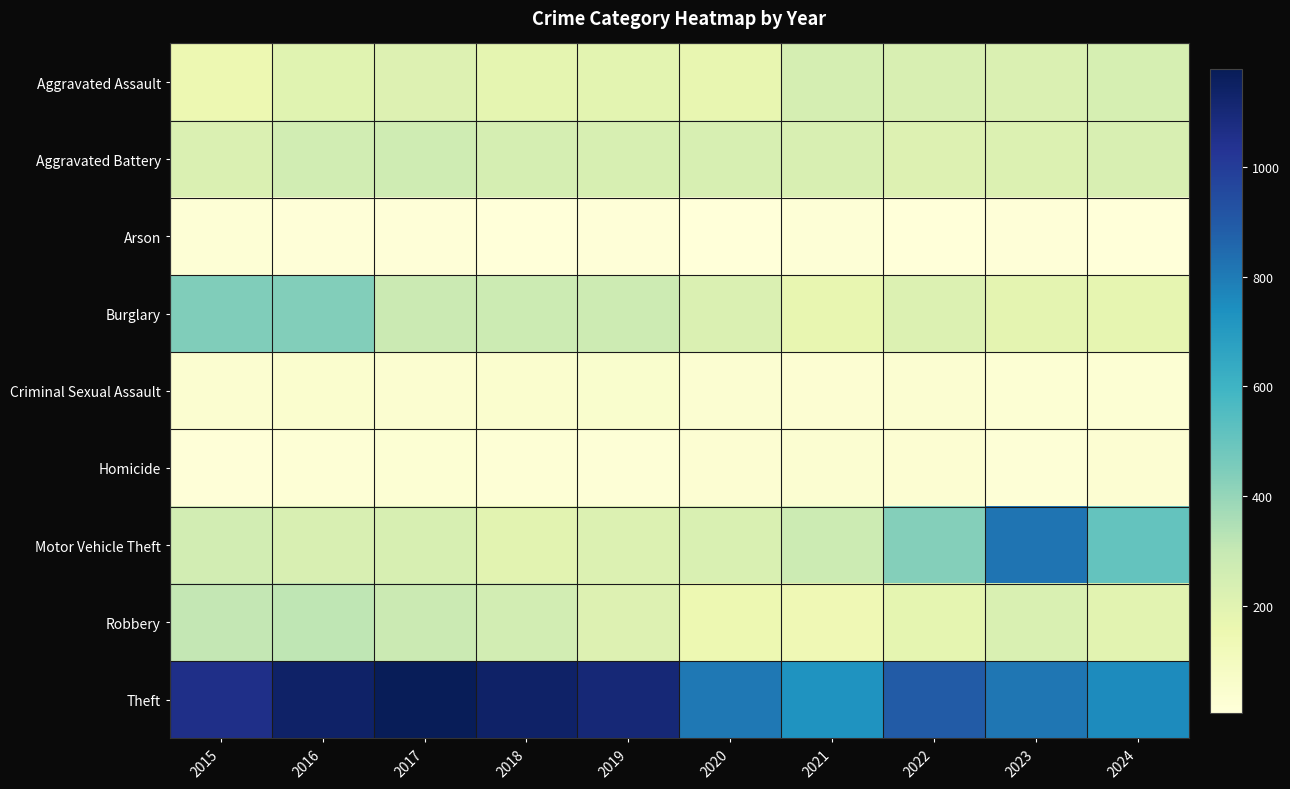

What is the minimum value shown in the chart?

6